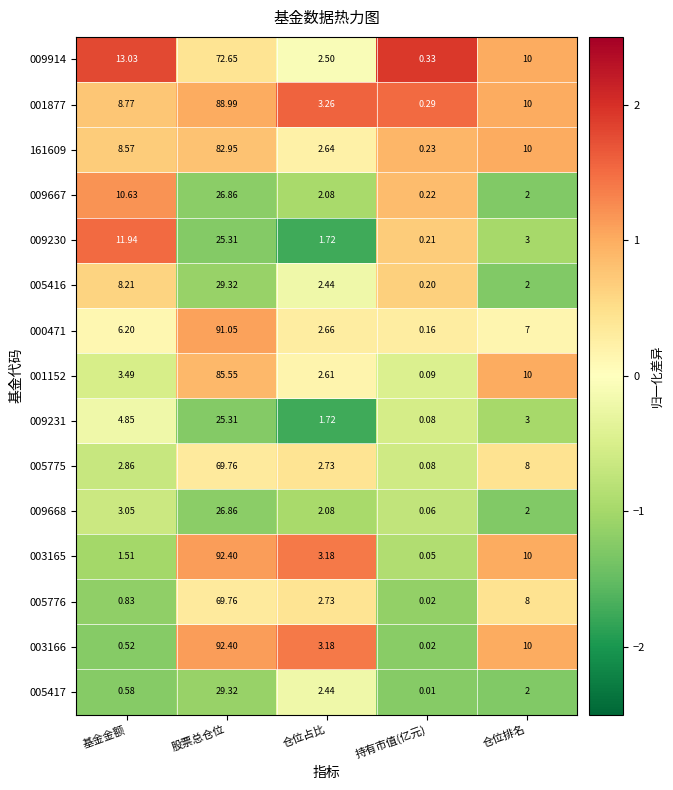

At which category does the chart reach its minimum across all series?

持有市值(亿元)